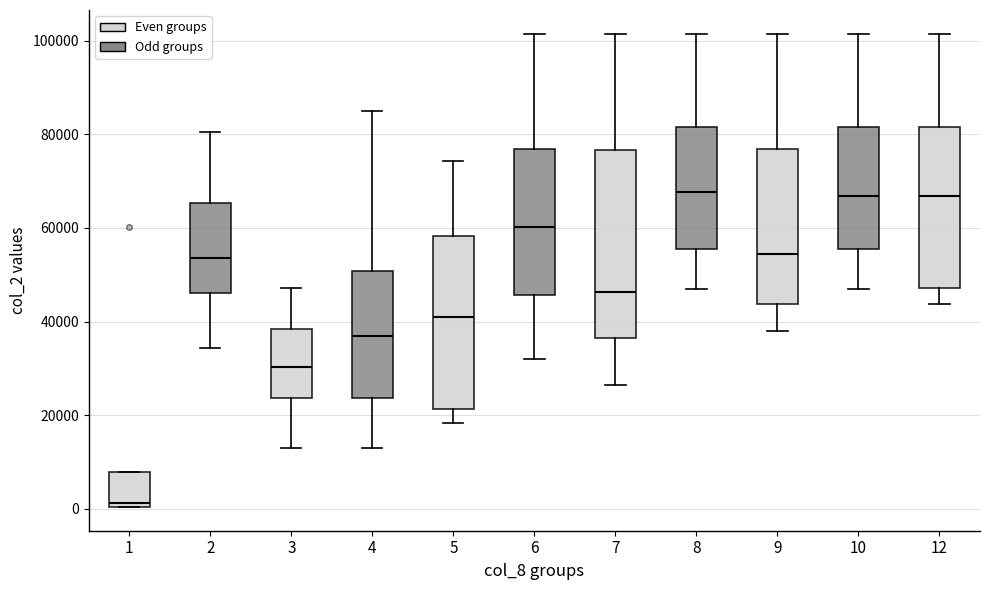

Comparing the boxes themselves (not the whiskers), which one is the tallest?

7